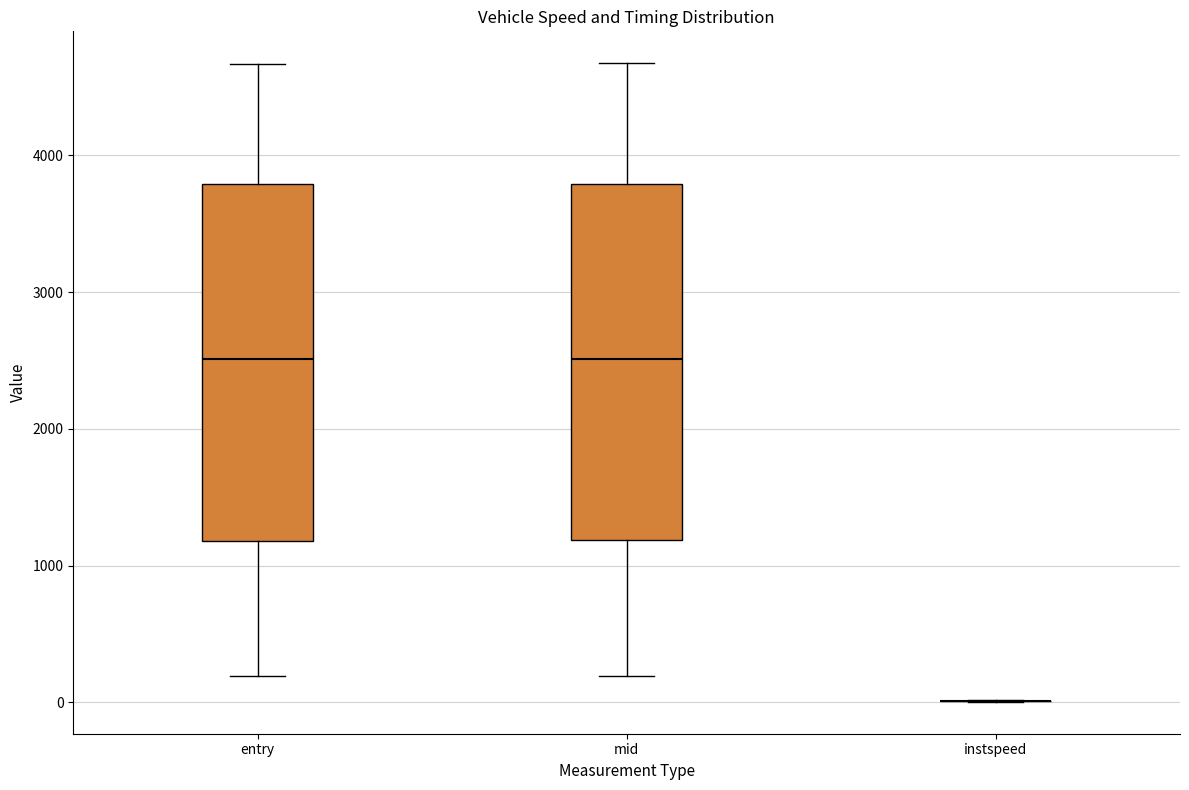

Reading left to right, transcribe this box plot: for each box, give where its median line is, the range the box spans, and where its two whiskers end, as read against the y-axis. The values are not printed on the chart, so give them approximately, as read against the axis.

entry: median 2500, box 1200 to 3800, whiskers 200 to 4700
mid: median 2500, box 1200 to 3800, whiskers 200 to 4700
instspeed: box collapsed to a line at 0, whiskers 0 to 0